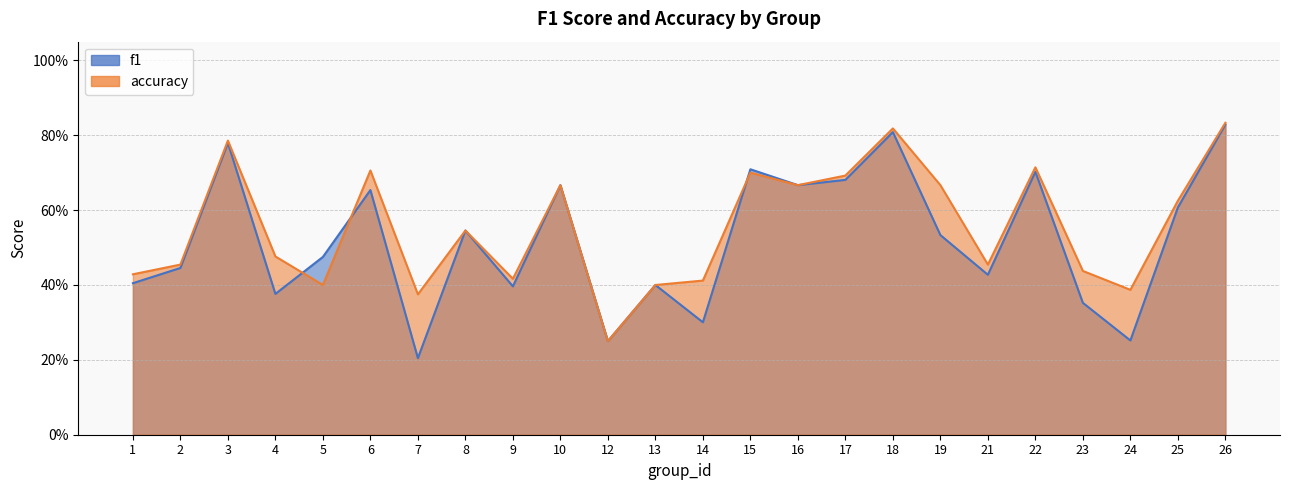

Which series changed the most between 10 and 19?

f1